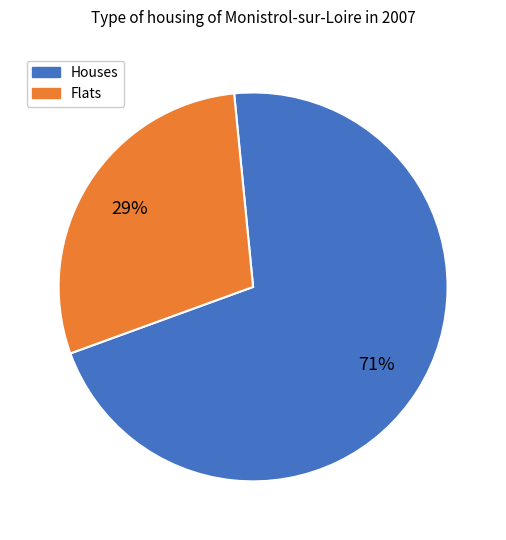

To the nearest percent, what is the average slice percentage?

50%